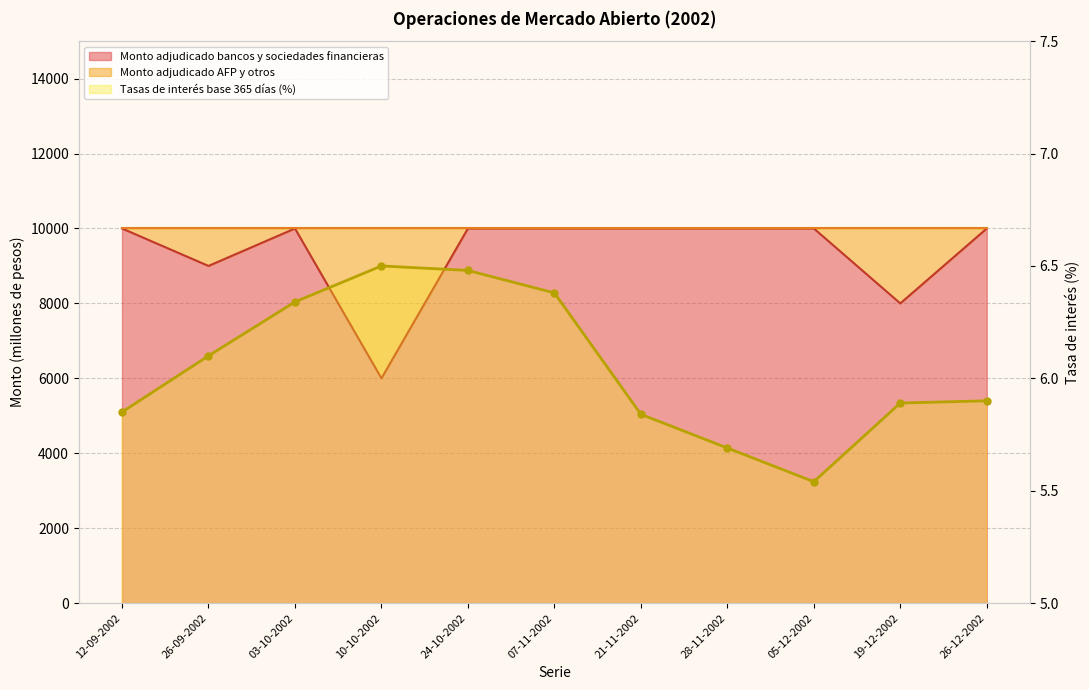

What is the average value of the Tasas de interés base 365 días (porcentaje) series?

6.0